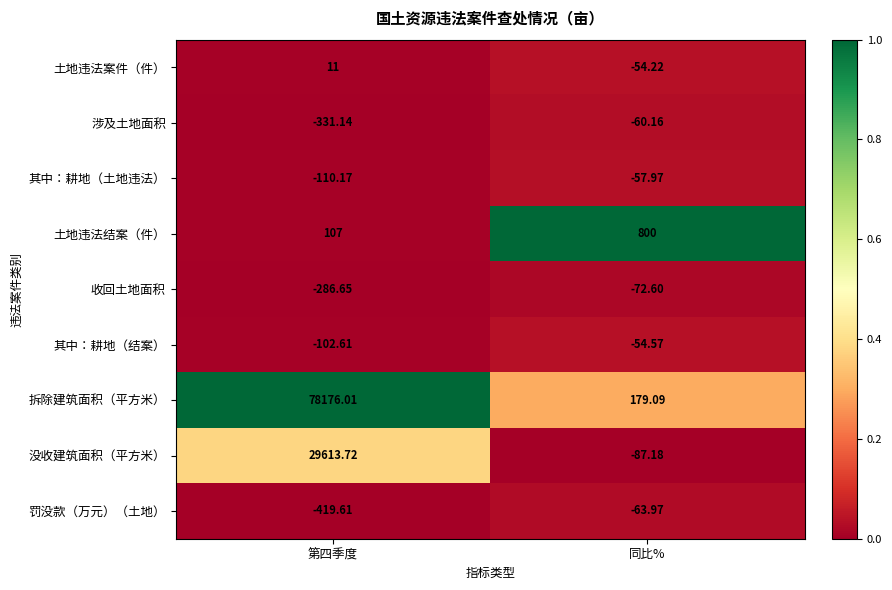

Which series has the largest range (max minus min)?

拆除建筑面积（平方米）